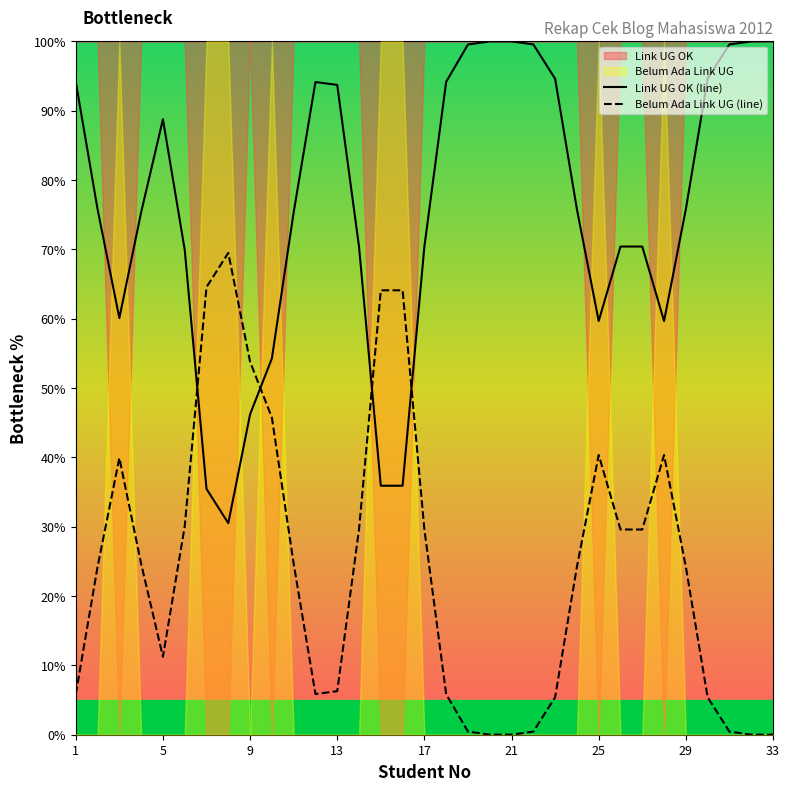

Is it true that Belum Ada Link UG (line) equals 0.0 at 19?

False